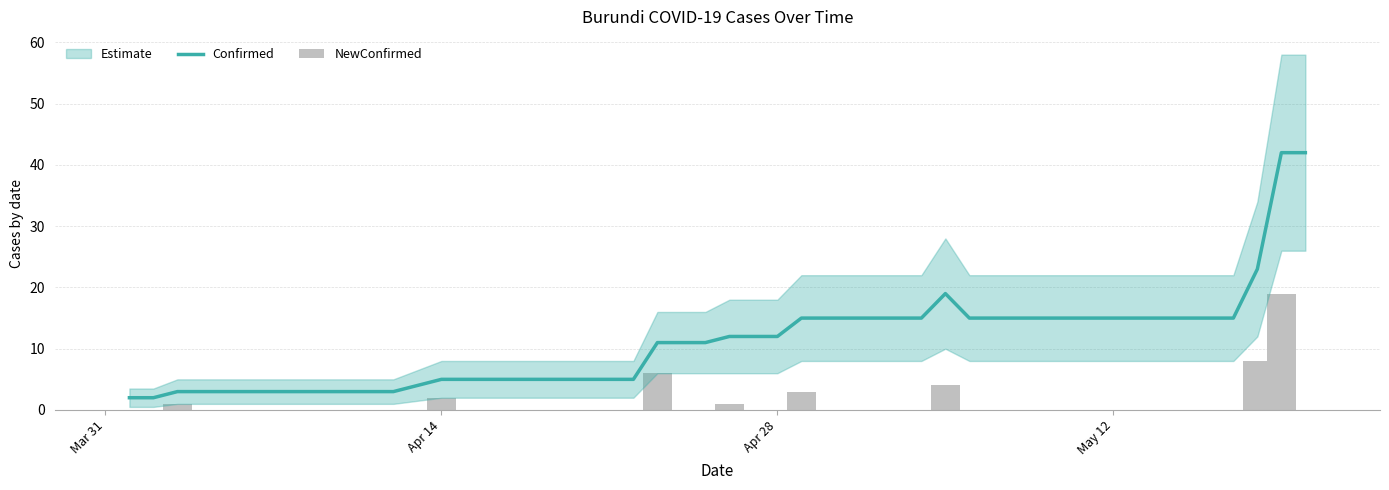

What is the highest value of the Confirmed series?

42